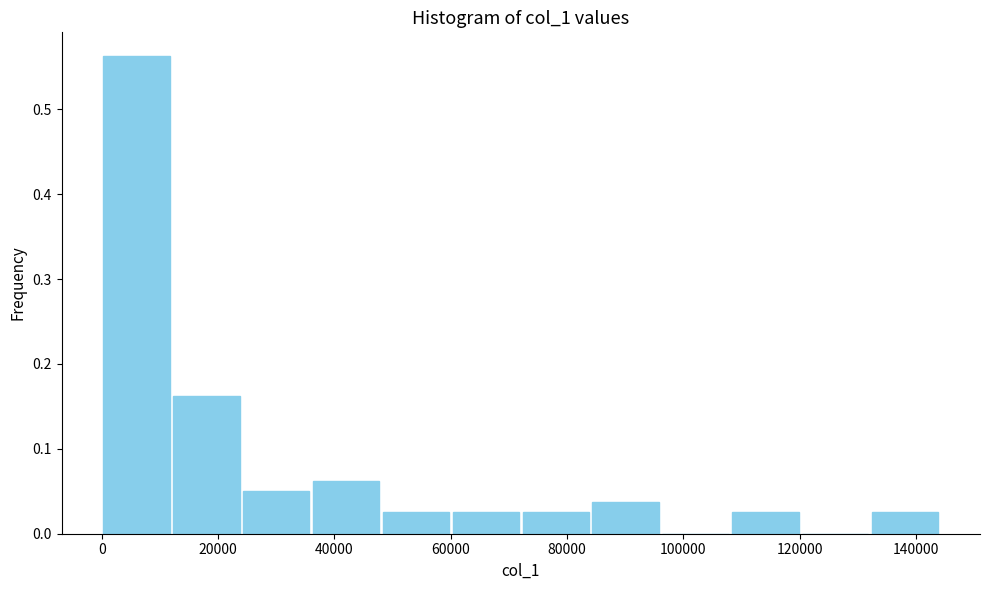

Reading left to right, list every bar in this chart as the range it spans on the x-axis followed by its height. Neither the bar edges nor the heights are printed on the chart, so give them approximately, as read against the axes.

0 to 12000: 0.56
12000 to 24000: 0.16
24000 to 36000: 0.05
36000 to 48000: 0.06
48000 to 60000: 0.03
60000 to 72000: 0.03
72000 to 84000: 0.03
84000 to 96000: 0.04
96000 to 108000: 0
108000 to 120000: 0.03
120000 to 132000: 0
132000 to 144000: 0.03